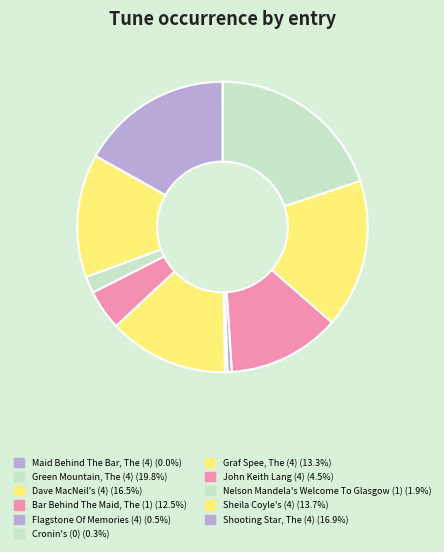

Which category has the biggest portion of the pie?

Green Mountain, The (4)